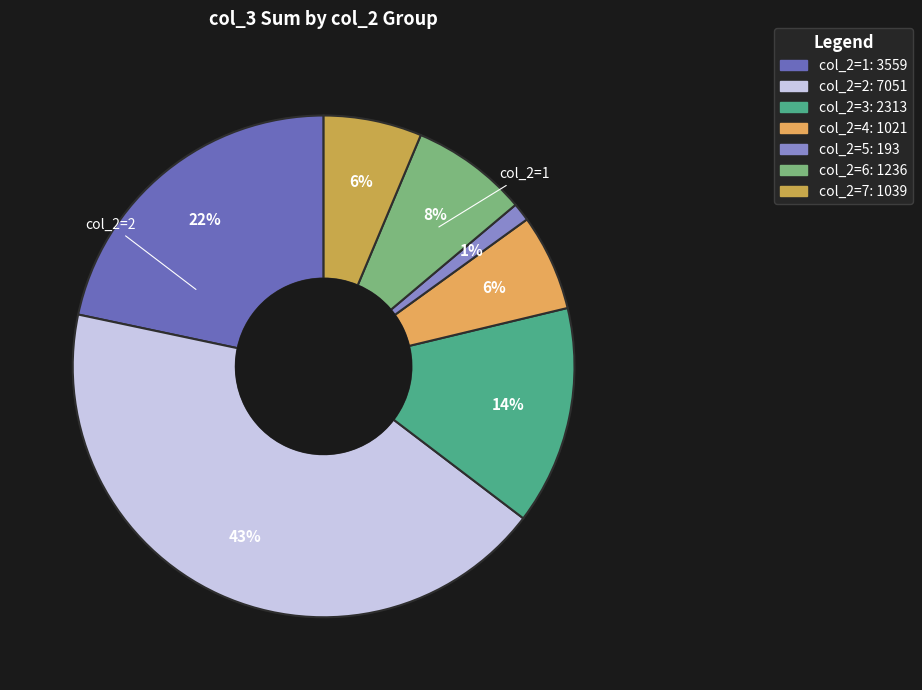

Count the number of slices in the pie.

7